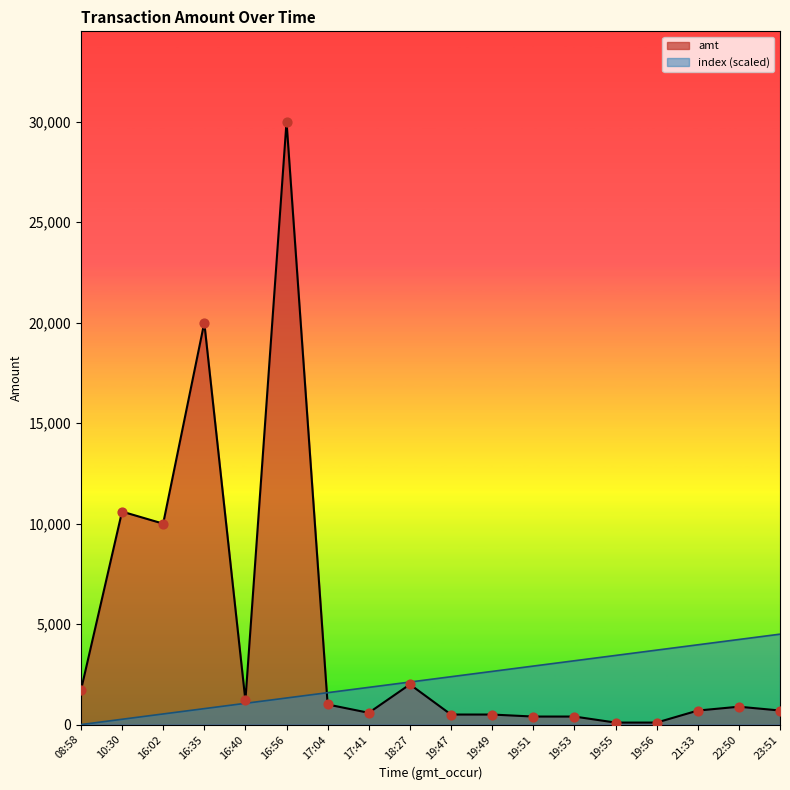

At which category is the sum across all series the highest?

16:56